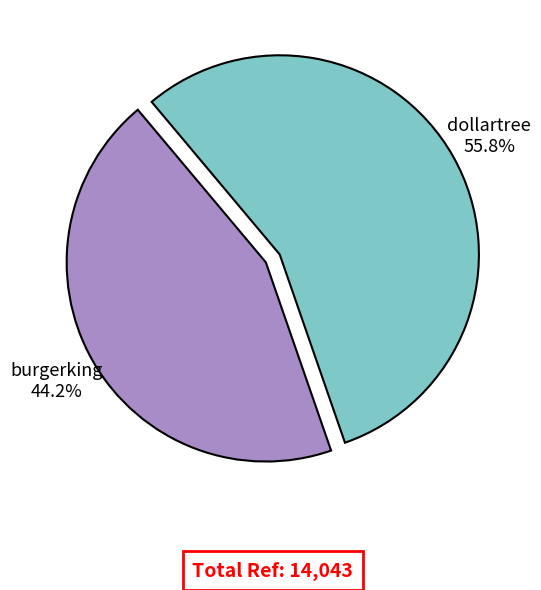

Which slice is the largest?

dollartree